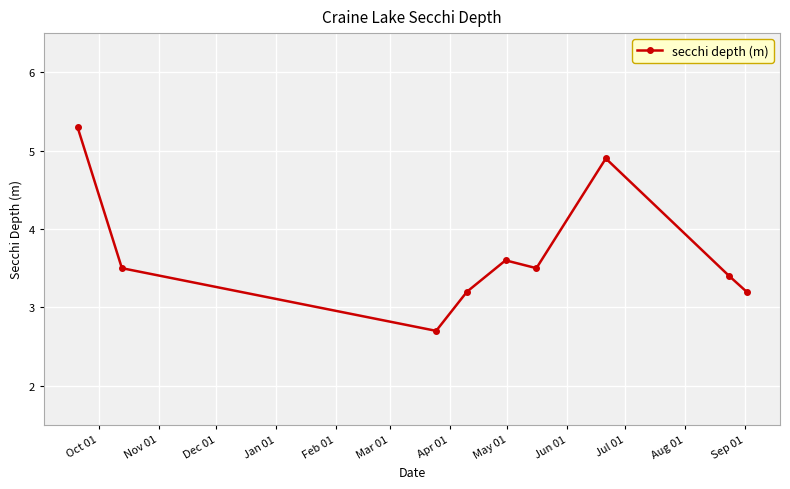

Is this an area chart (filled region under the line)?

No